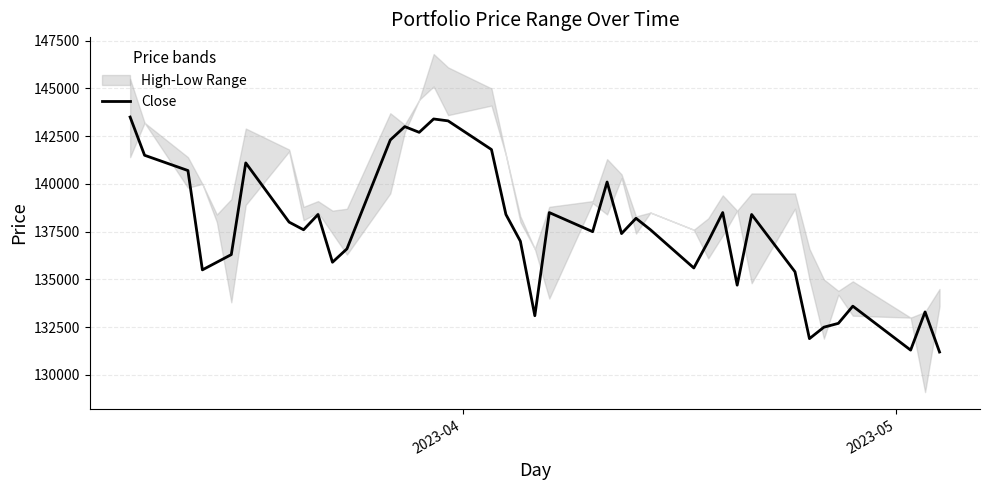

How many data points are less than 137600?

20